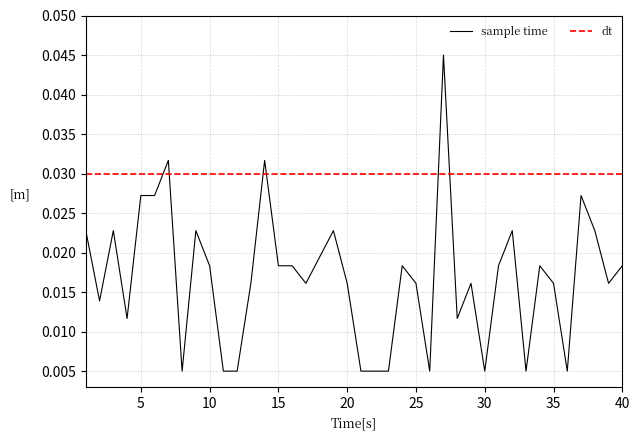

How many interior local valleys (lower than both neighbors) does the data have?

10